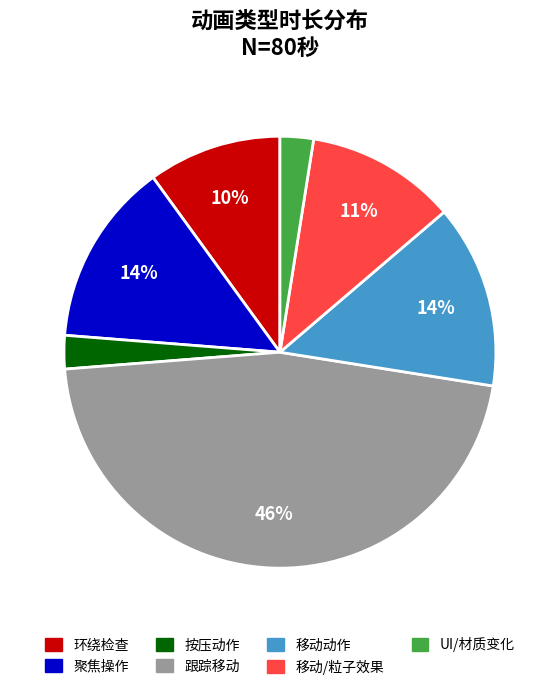

To the nearest percent, what portion does 移动动作 represent?

14%